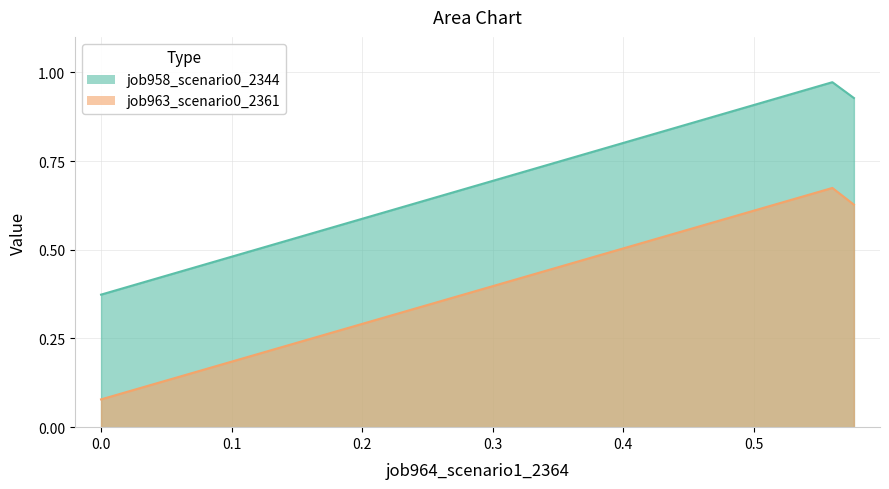

List the series in order of their peak value, highest first.

job958_scenario0_2344, job963_scenario0_2361